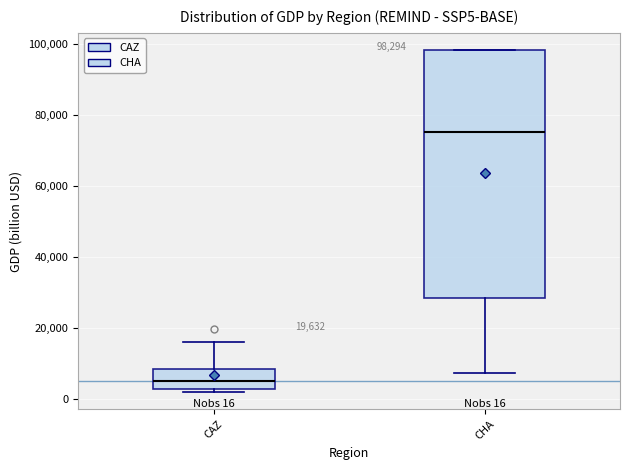

Comparing the boxes themselves (not the whiskers), which one is the tallest?

CHA